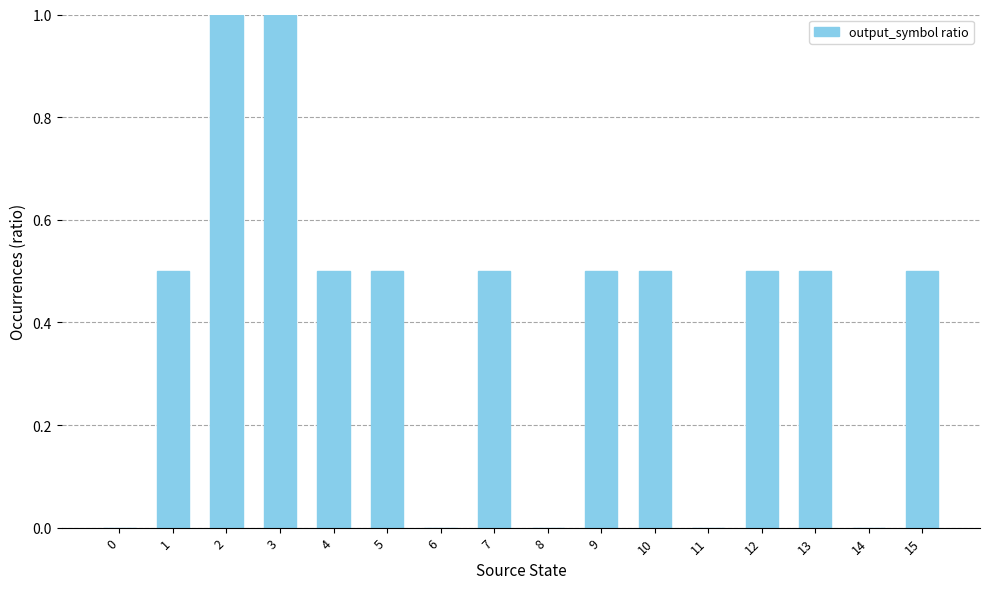

Between 12 and 0, which is larger?

12